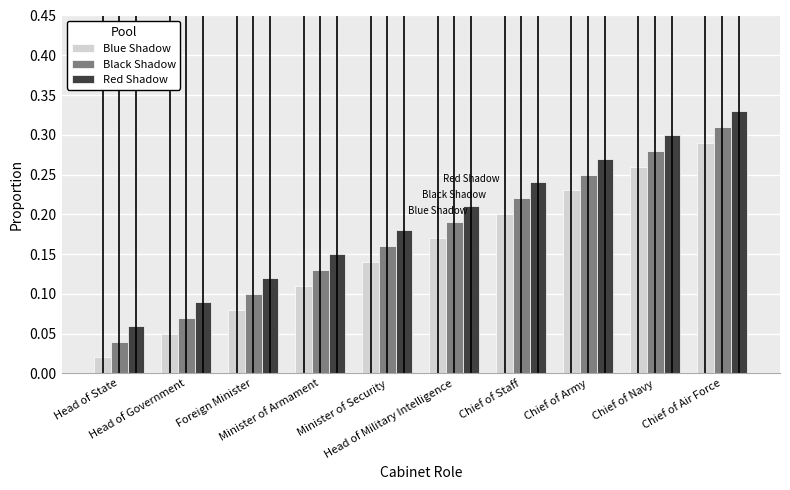

The Red Shadow series shows 0.3 at Chief of Air Force. True or false?

True